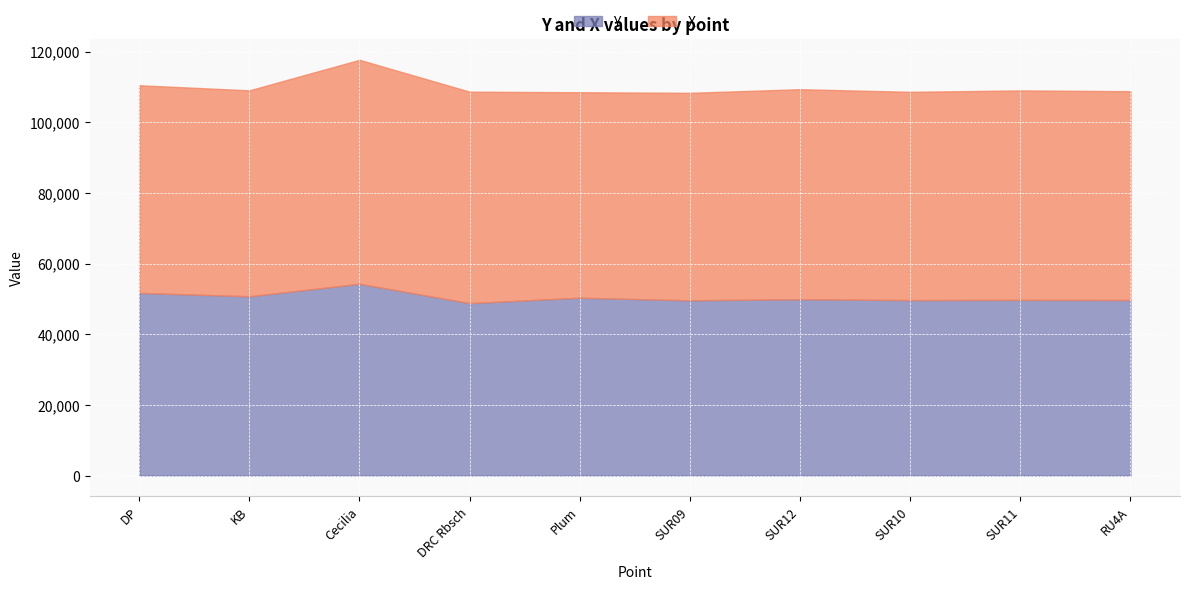

The X series shows 58164.1 at Plum. True or false?

True